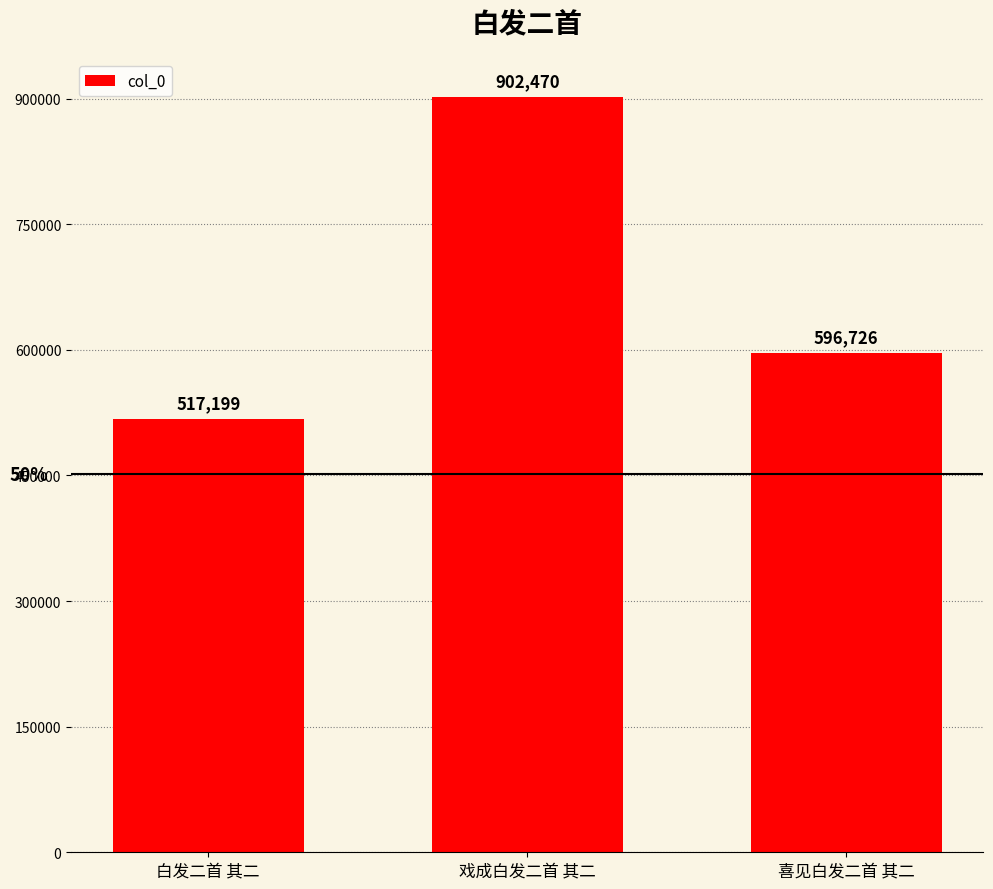

At which label does the data first exceed 596726?

戏成白发二首 其二